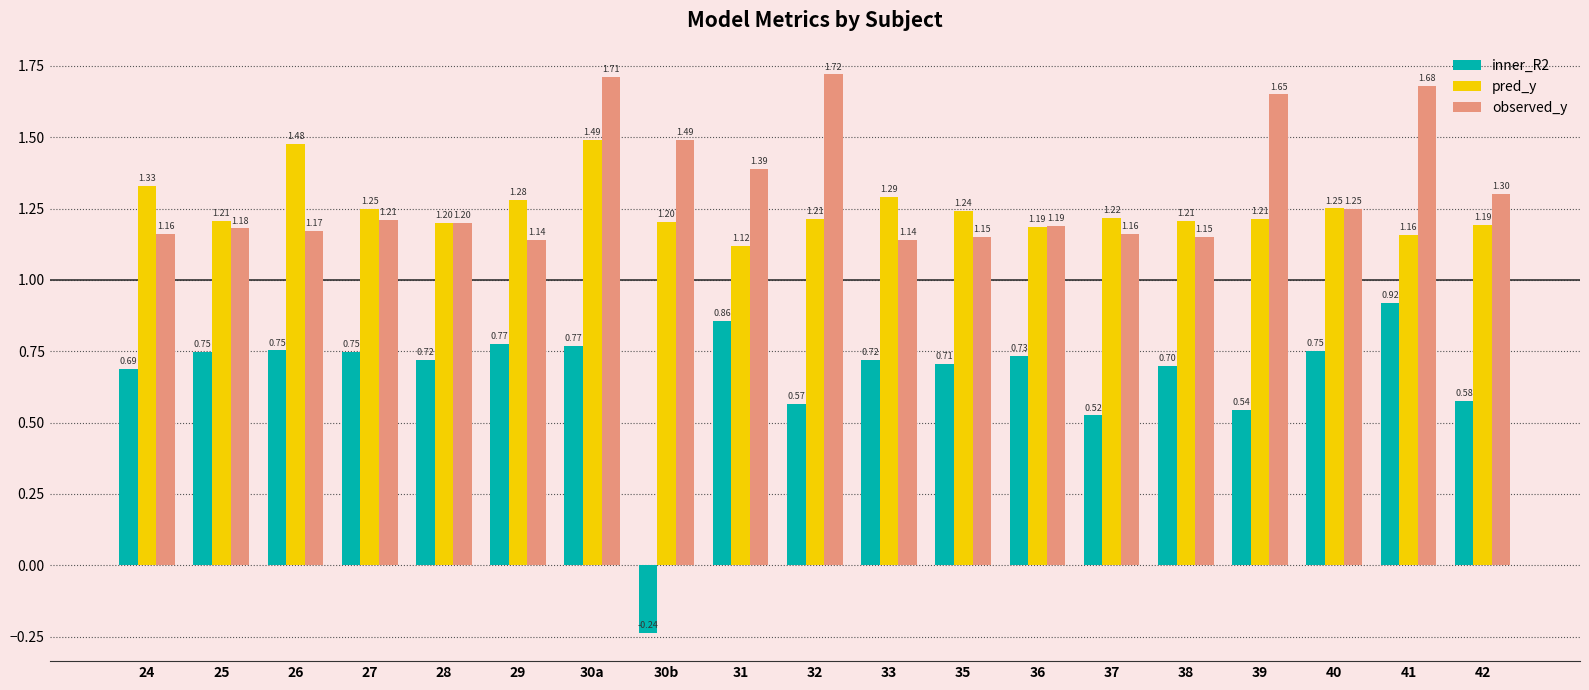

What is the total value across all series at 32?

3.5